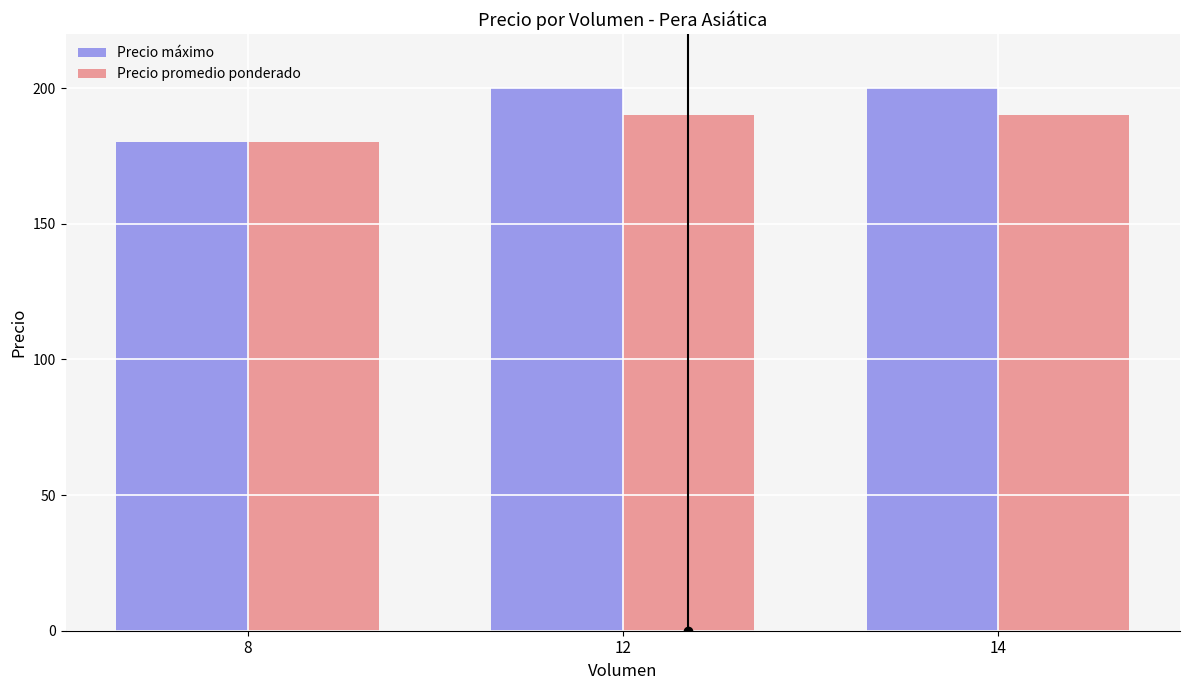

The Precio promedio ponderado series shows 190 at 12. True or false?

True